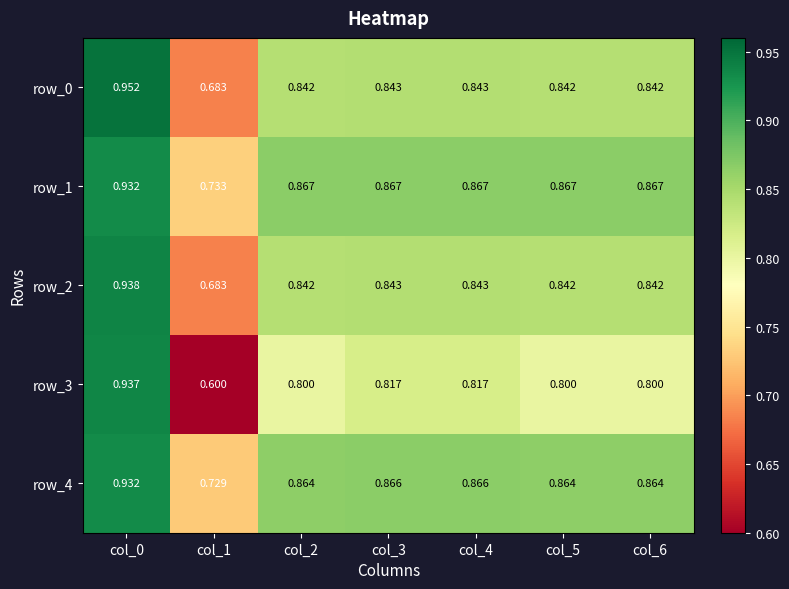

Rank the series by their maximum value, from lowest to highest.

row_4, row_1, row_3, row_2, row_0